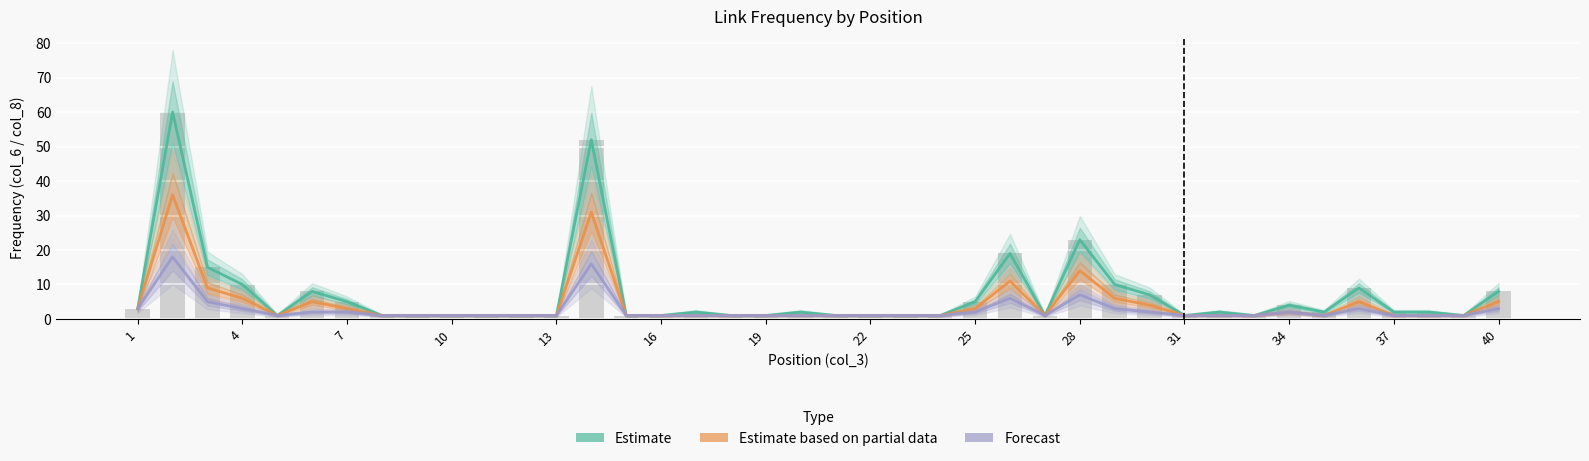

What is the difference between the maximum and minimum values in the Estimate series?

59